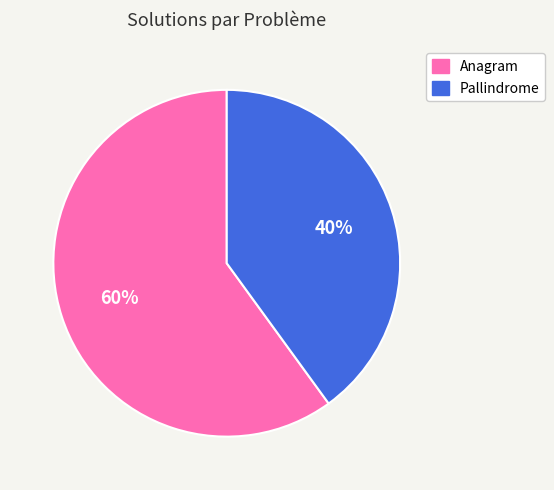

To the nearest percent, what portion does Anagram represent?

60%